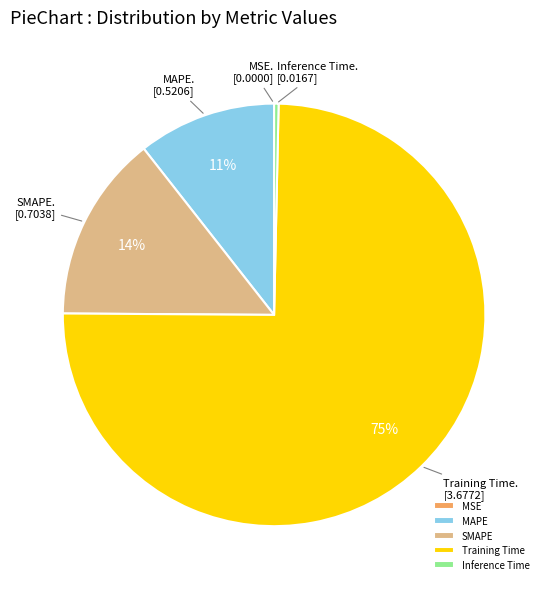

Which category has the biggest portion of the pie?

Training Time